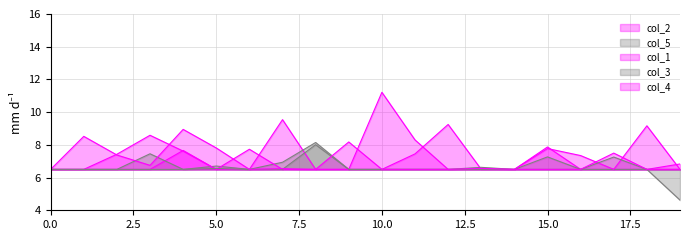

Is the value of col_1 at 3 greater than the value of col_3 at 4?

Yes